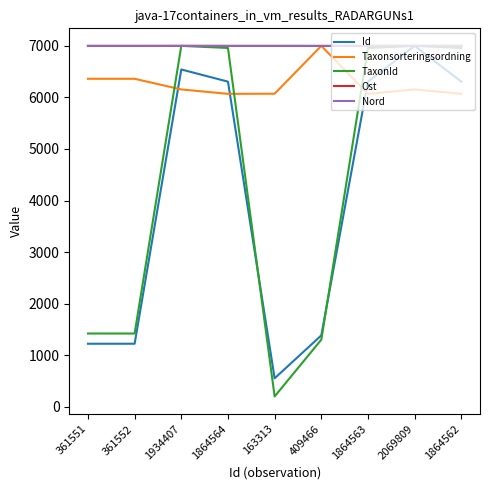

Is it true that Taxonsorteringsordning equals 3941.4 at 2069809?

False